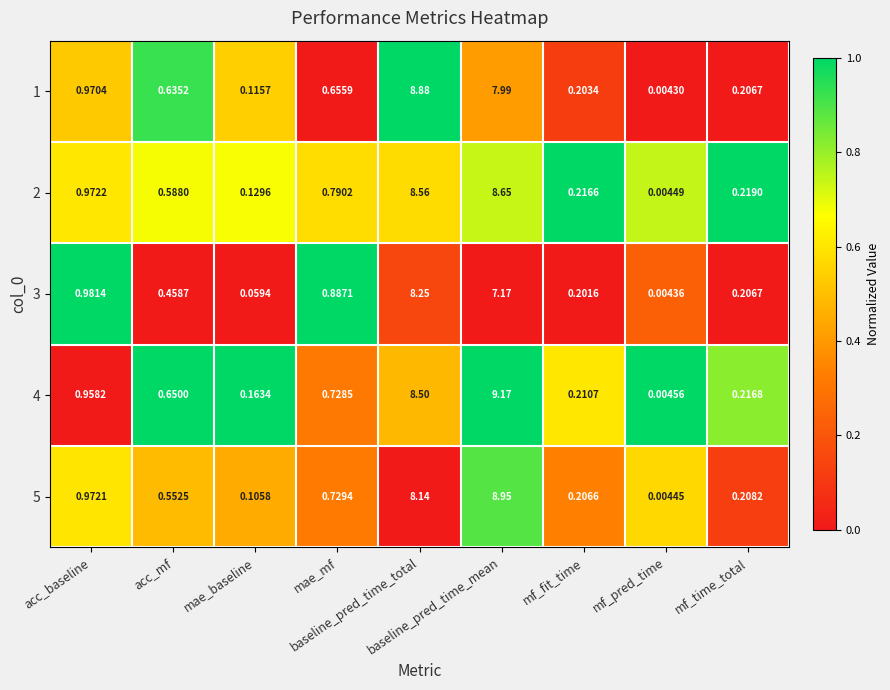

What is the greatest value displayed?

9.2